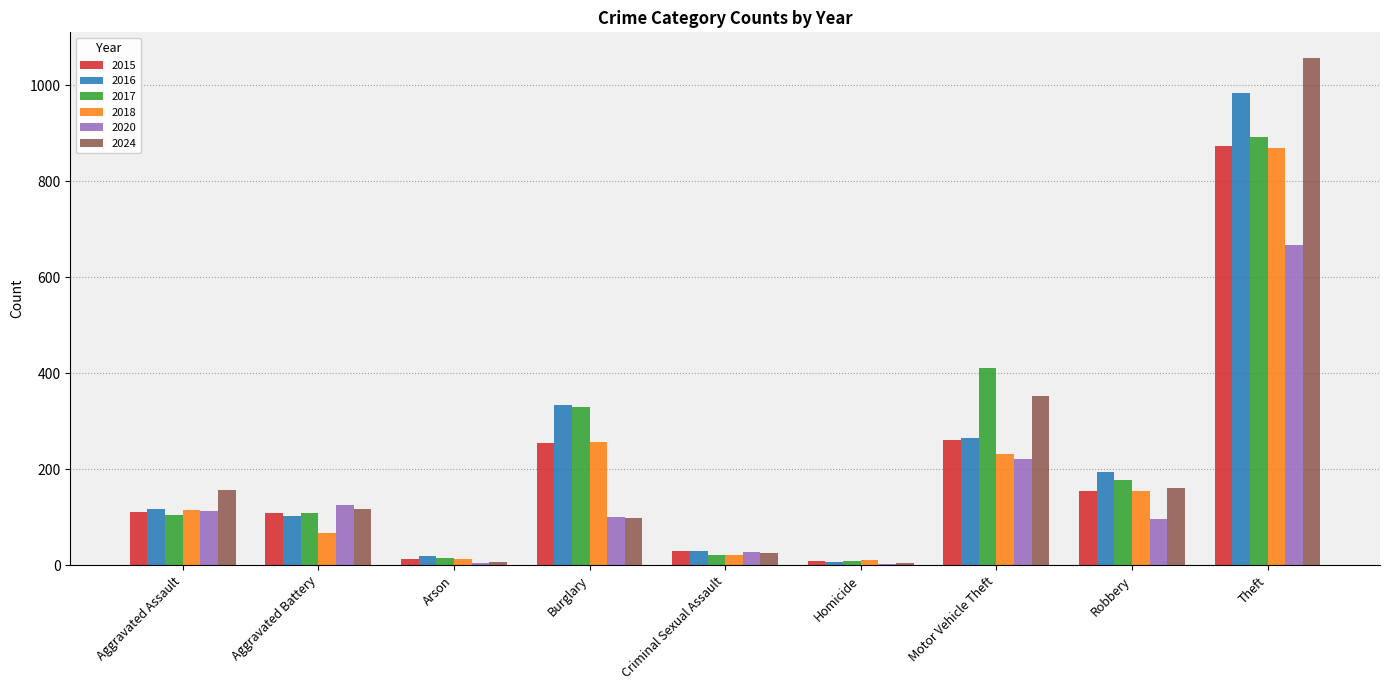

What is the sum of all 2017 values?

2066